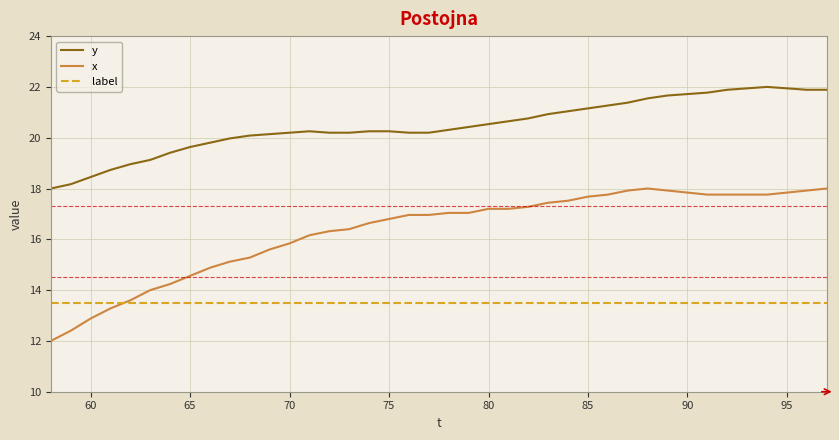

Which series has the largest total across all categories?

y